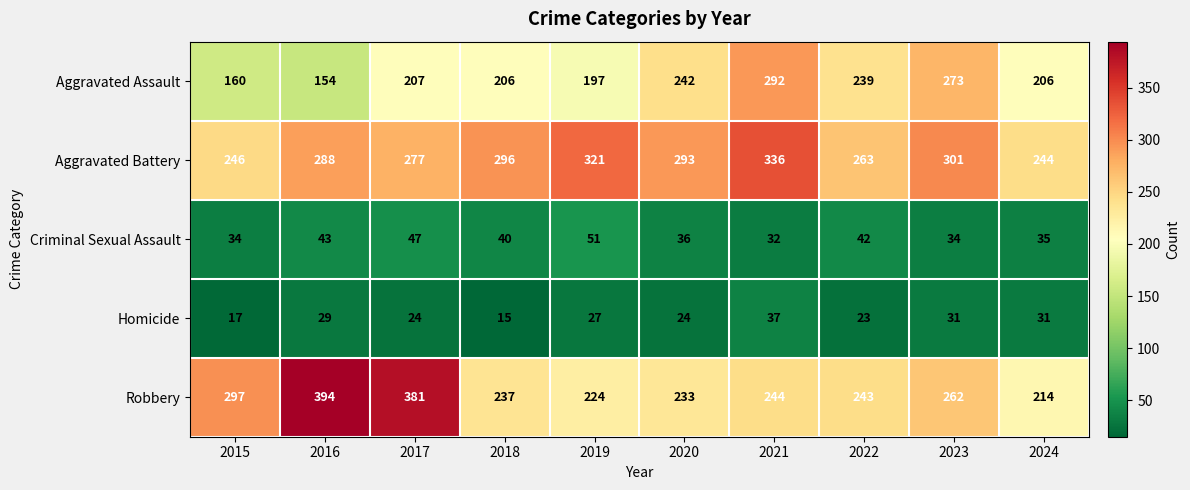

What is the average value of the Robbery series?

273